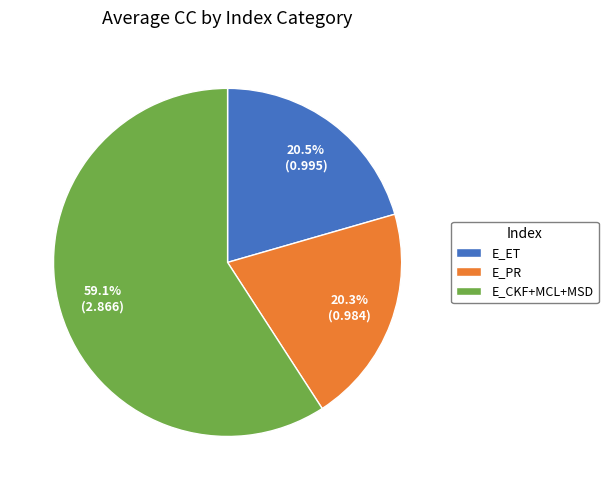

Approximately how many times larger is the value at E_PR compared to E_ET?

1.0